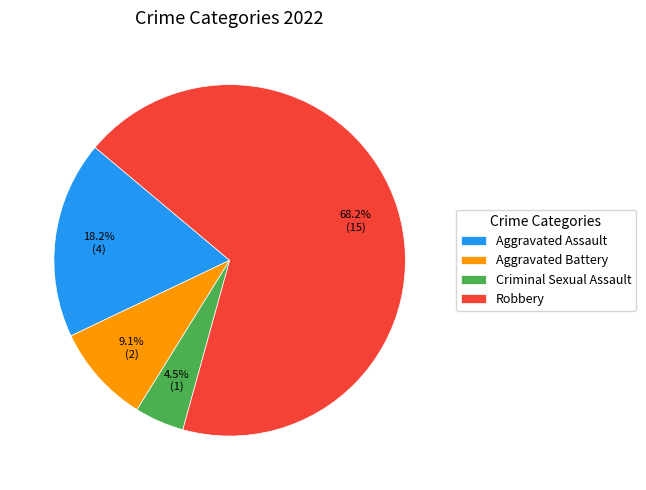

True or false: Robbery accounts for 68% of the total.

True